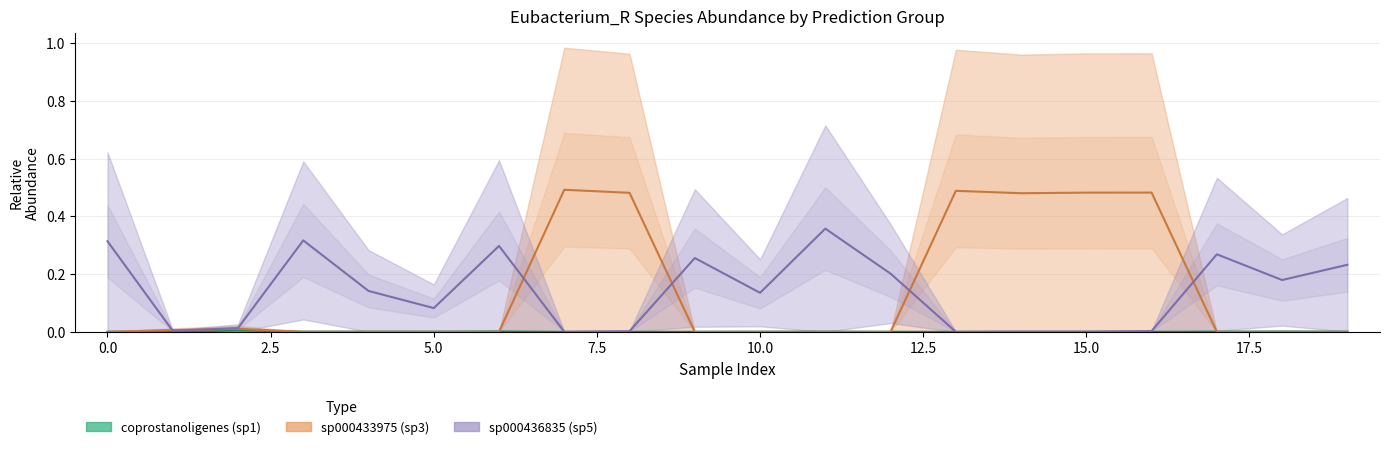

Where is the first local minimum for 1-coprostanoligenes?

5.0